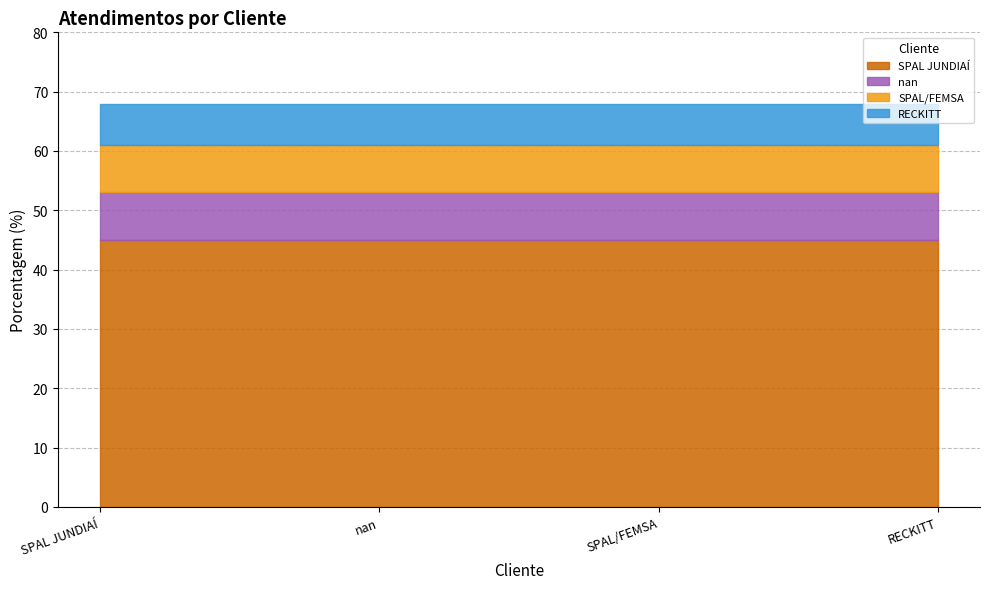

Does the chart display data point markers on the line(s)?

No